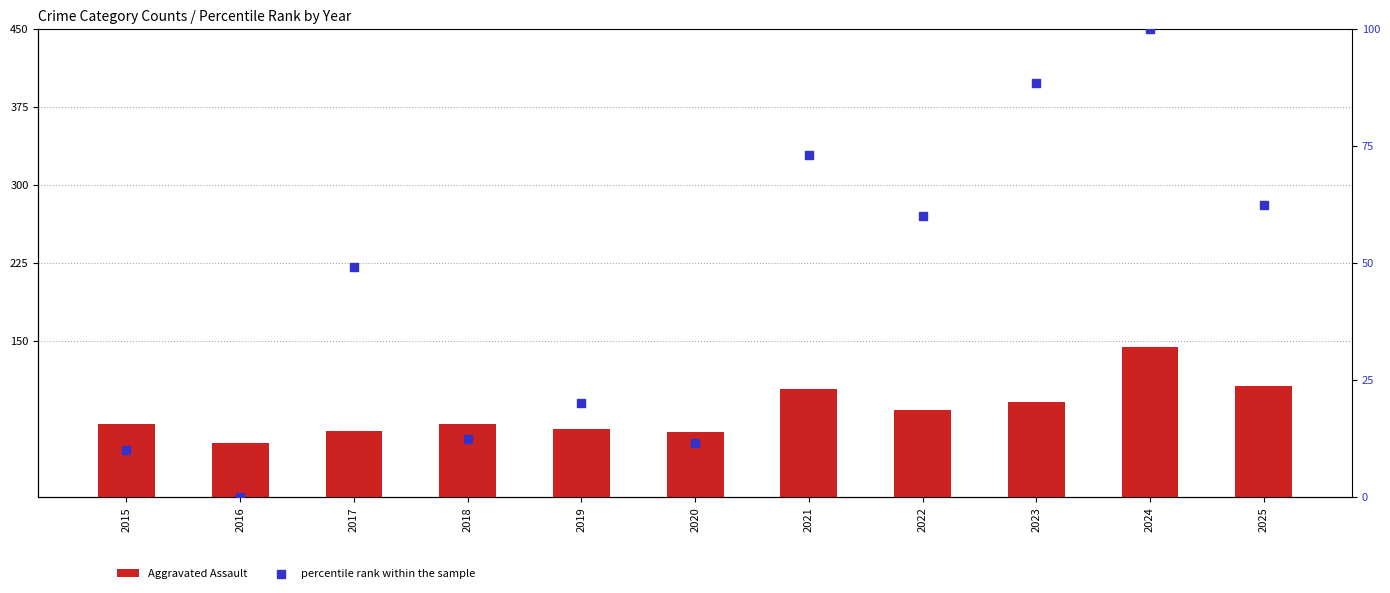

Is the value of percentile rank within the sample at 2025 greater than the value of Aggravated Assault at 2024?

No